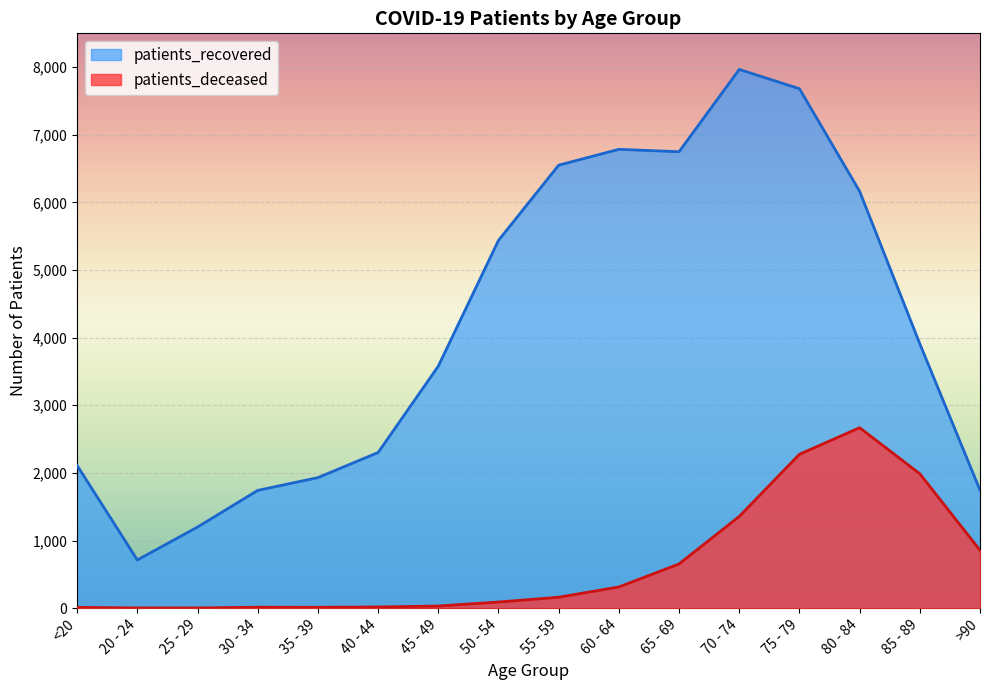

What is the total value across all series at 20 - 24?

715